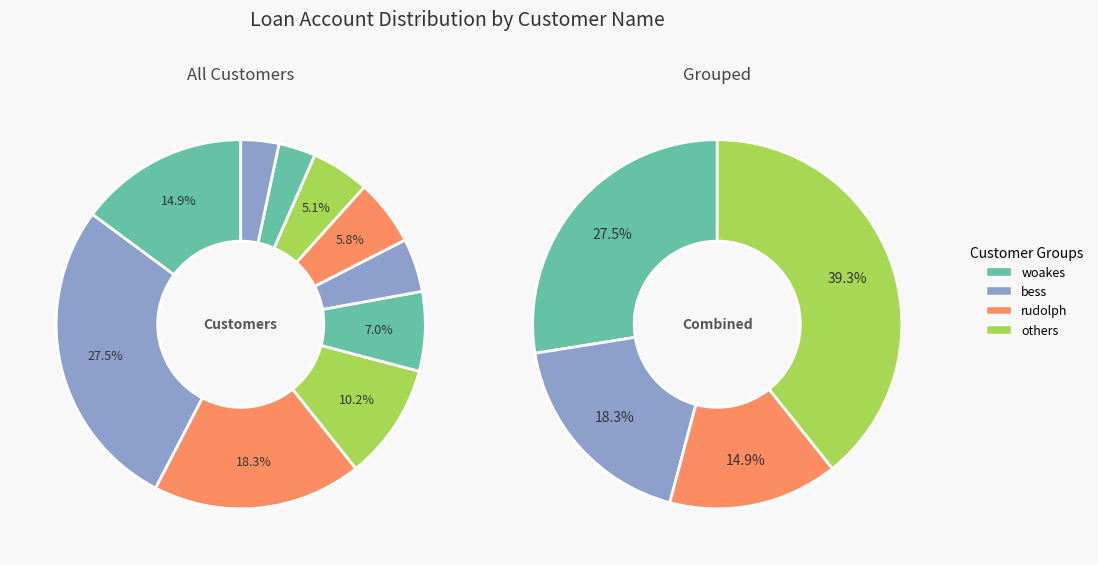

Does any single category account for the majority?

No